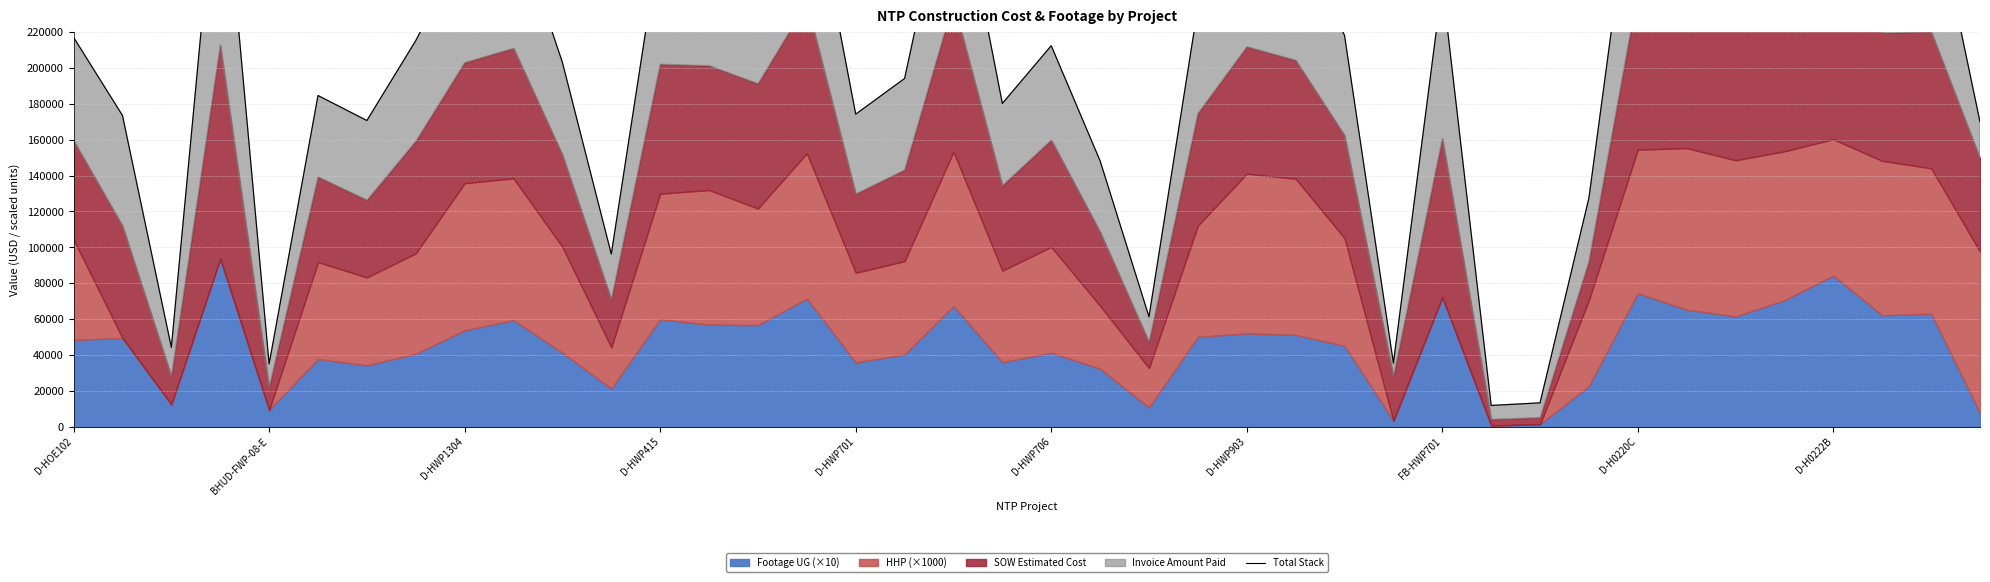

True or false: there are more than 2 points higher than both neighbors.

True